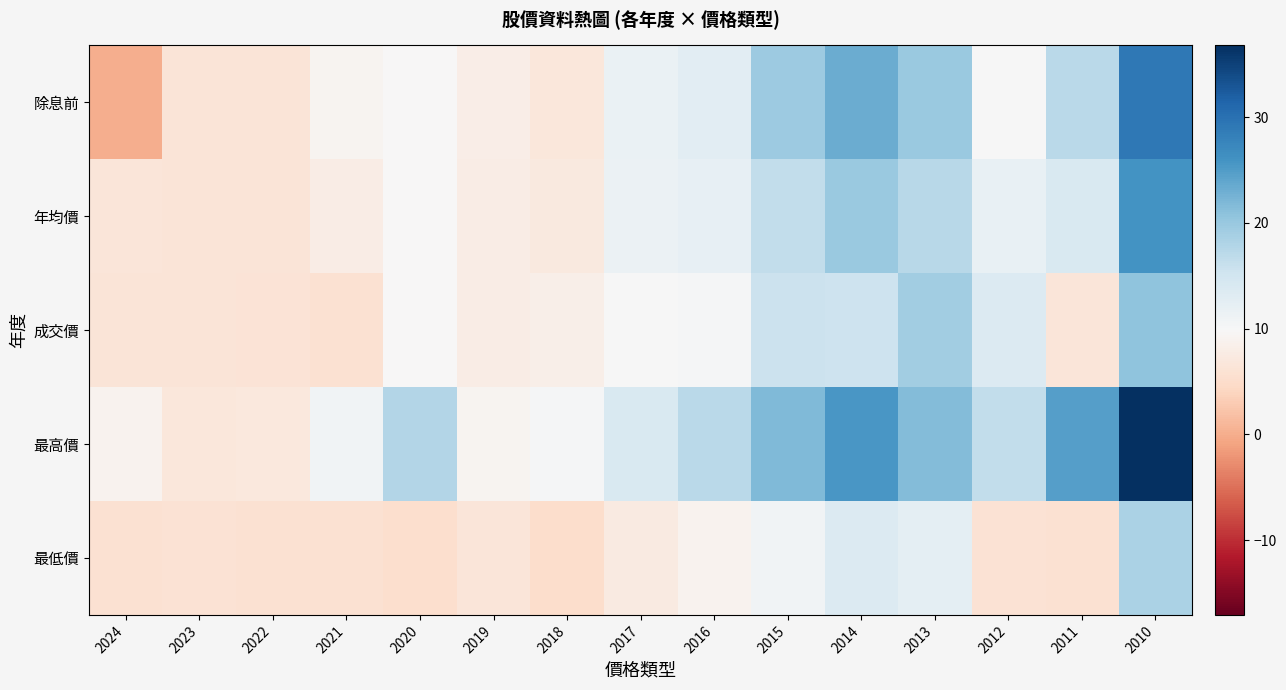

At how many categories does at least one series exceed 2?

15